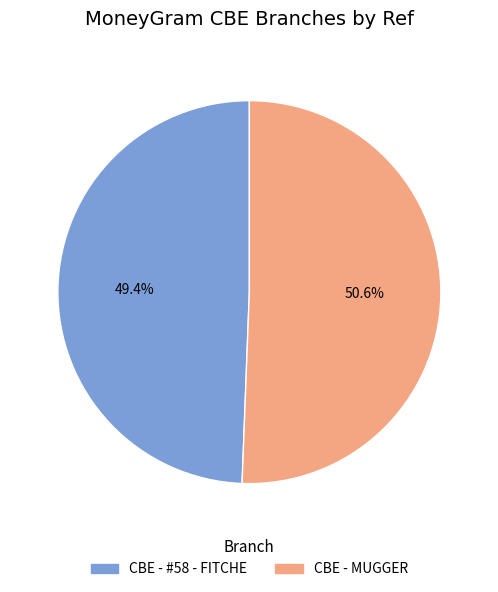

Rank the categories by value from highest to lowest.

CBE - MUGGER, CBE - #58 - FITCHE